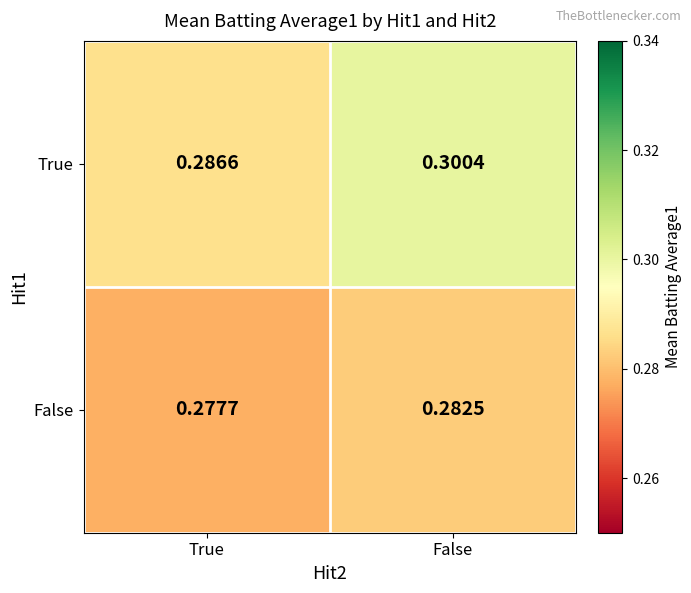

At which label is False closest to 0?

True